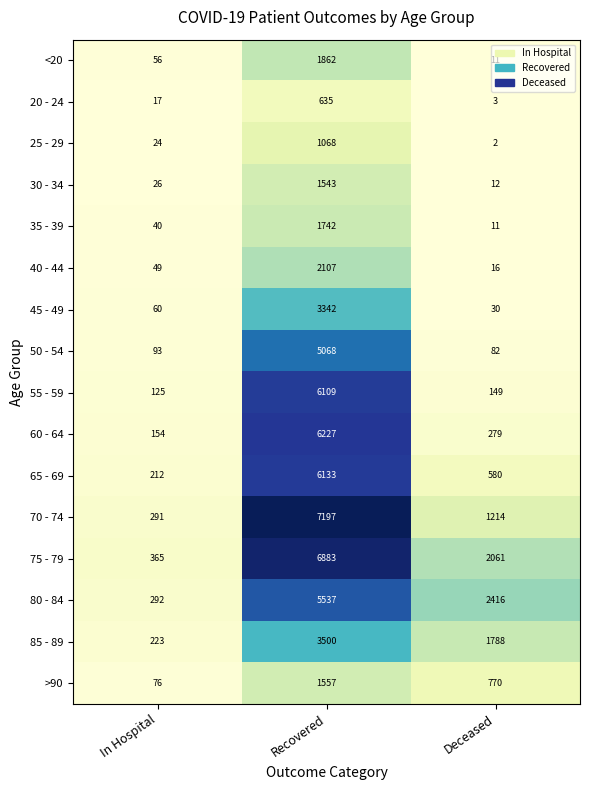

Between In Hospital and Deceased, which series saw the biggest shift?

80 - 84